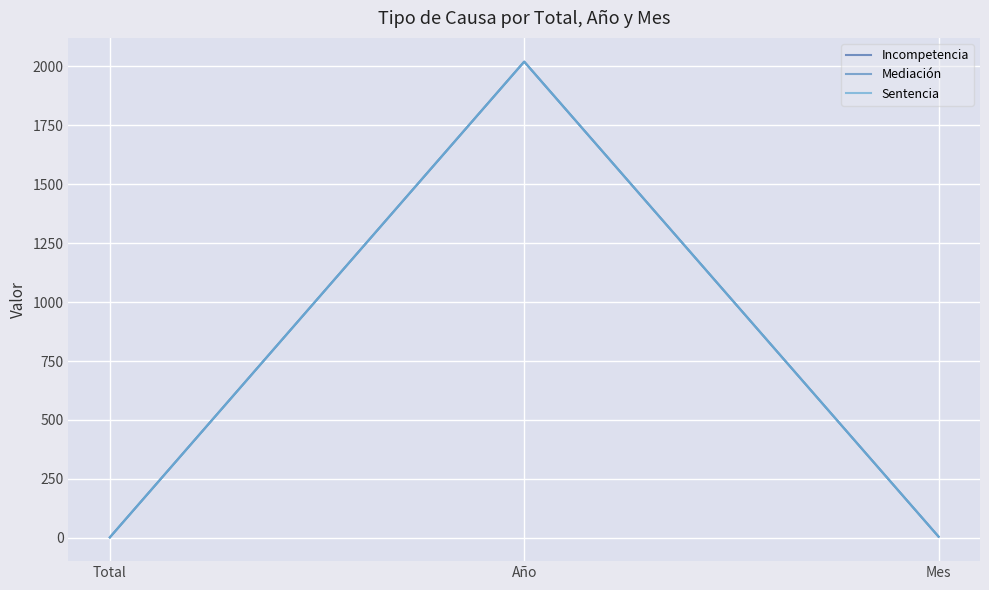

Reading left to right, extract all data points from this chart.

Incompetencia: 2	2020	5
Mediación: 2	2020	5
Sentencia: 2	2020	5